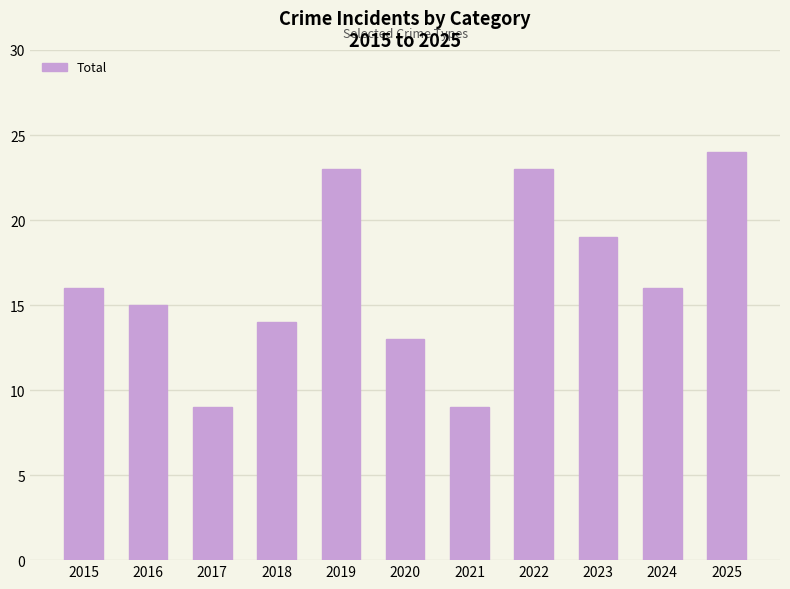

What is the approximate value at 2016?

15